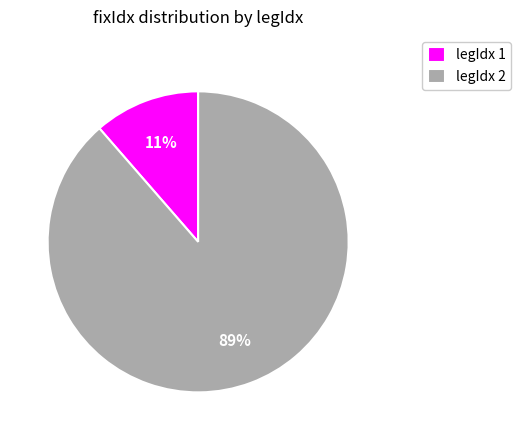

Between legIdx 2 and legIdx 1, which is larger?

legIdx 2